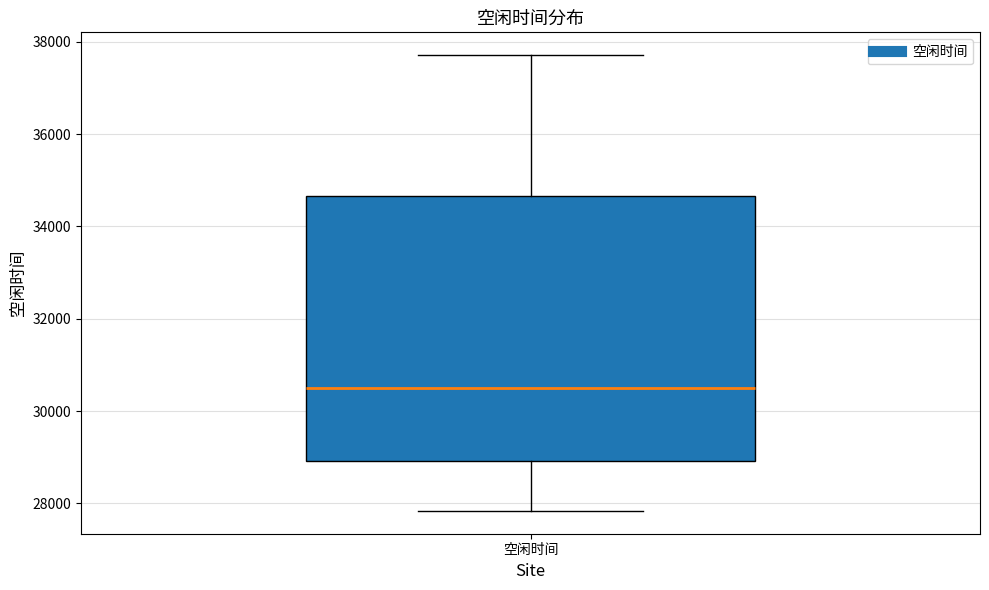

Transcribe this box plot: give where the median line is, the range the box spans, and where the two whiskers end, as read against the y-axis. The values are not printed on the chart, so give them approximately, as read against the axis.

median 30600, box 29000 to 34600, whiskers 27800 to 37800